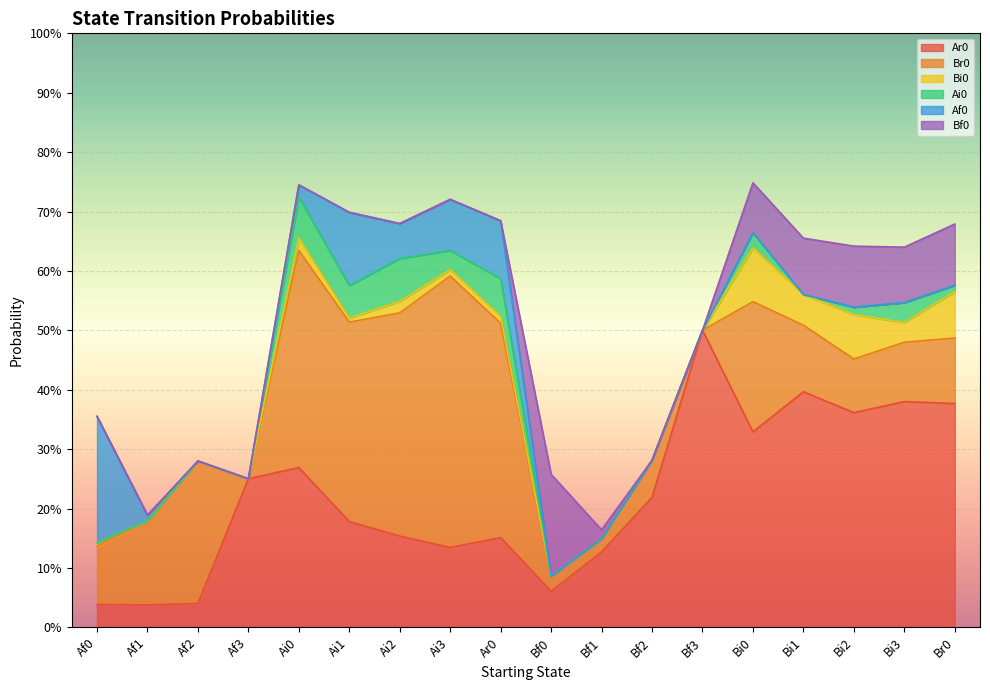

Where is the first local maximum for Ar0?

Ai0